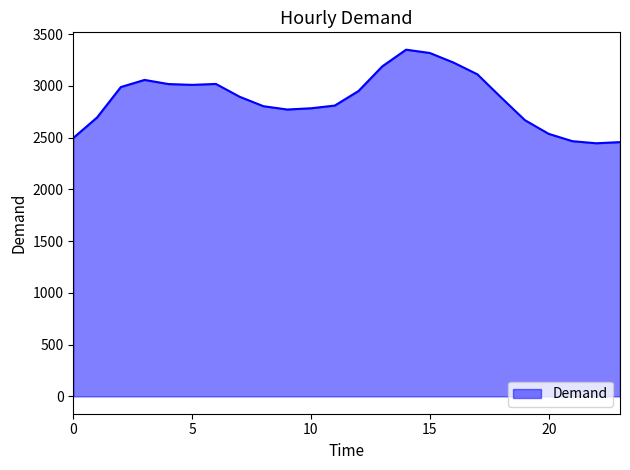

What is the minimum value shown in the chart?

2445